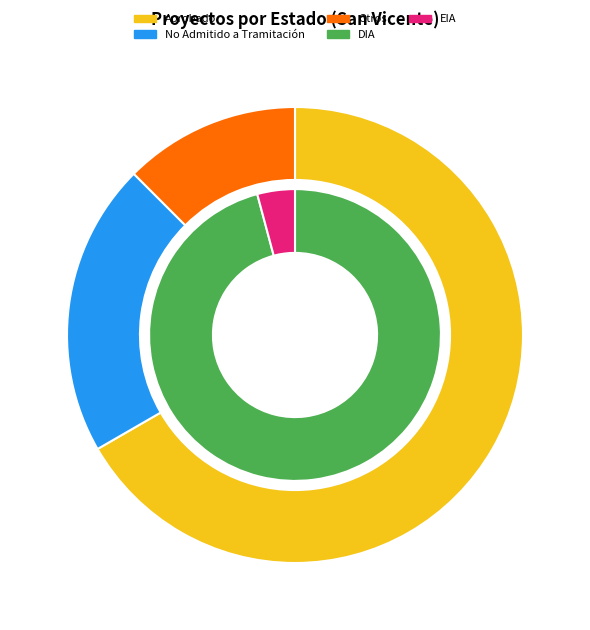

Is Aprobado the majority of the pie?

Yes